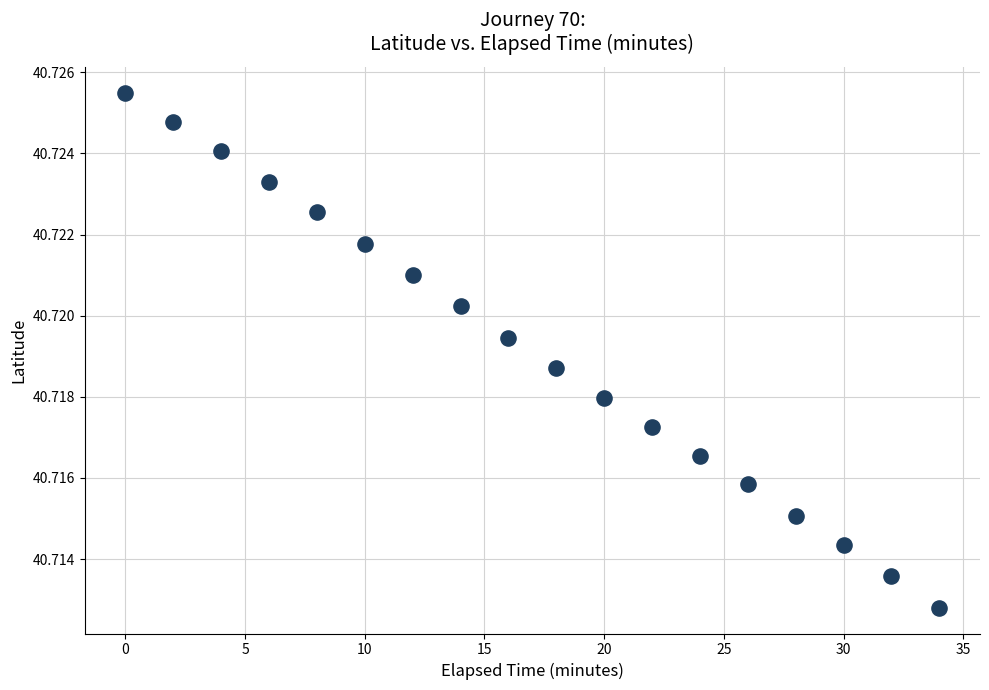

What is the range of X values (max minus min)?

34.0